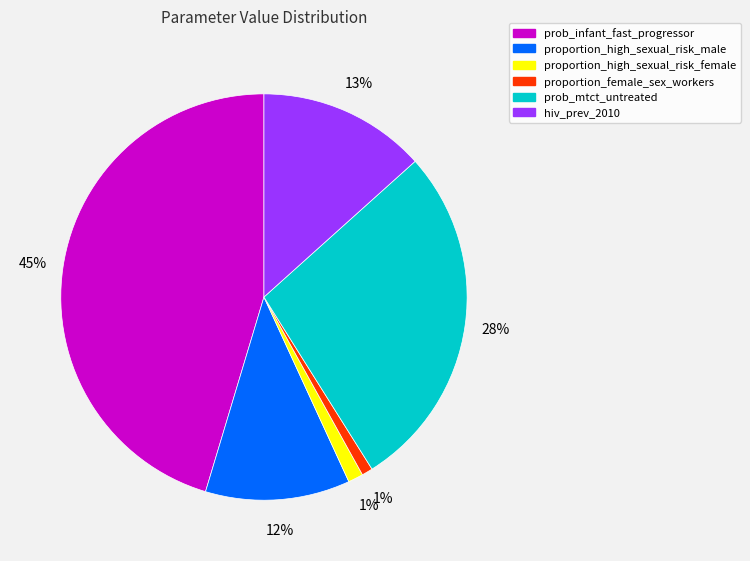

Count the number of slices in the pie.

6